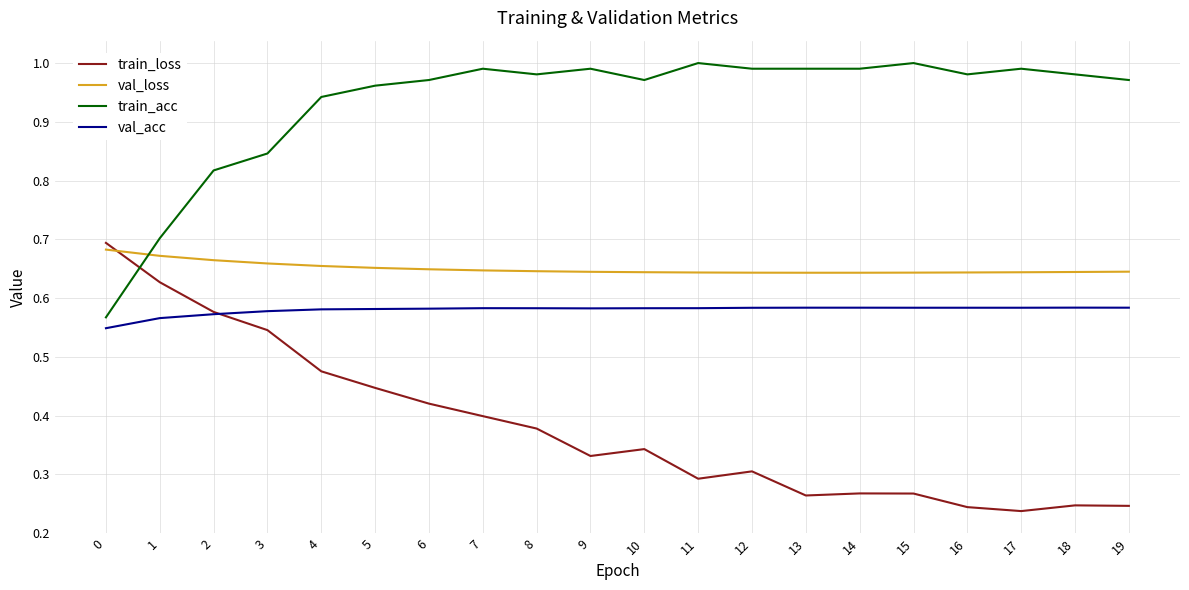

True or false: val_loss has a value of 0.7 at 0.

True